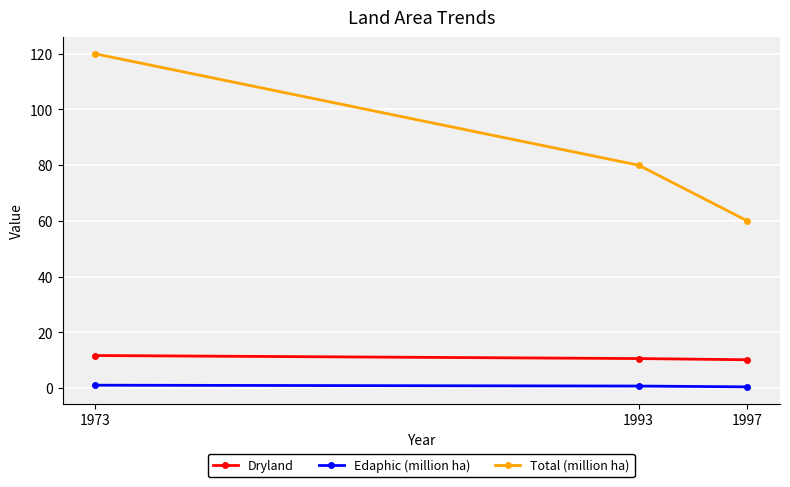

What is the difference between the Total (million ha) values at 1973 and 1997?

60.0